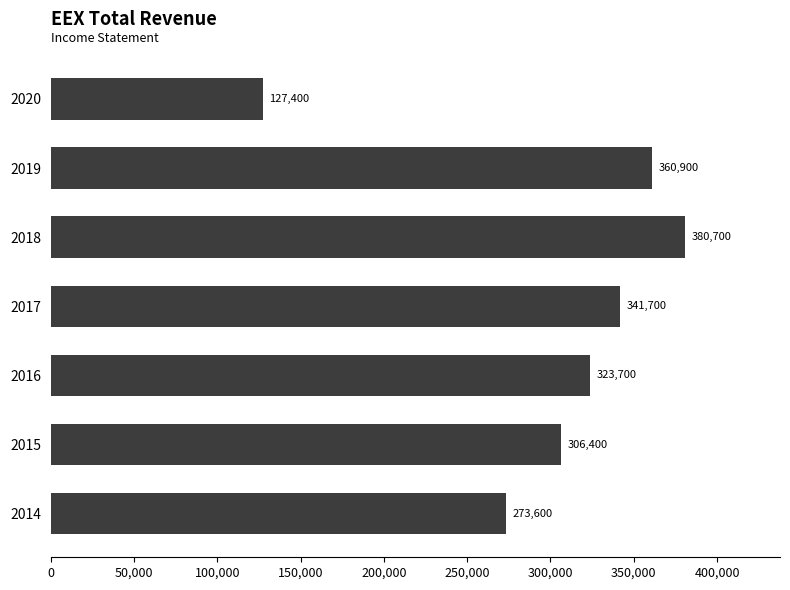

The value at 2015 is 136369. True or false?

False